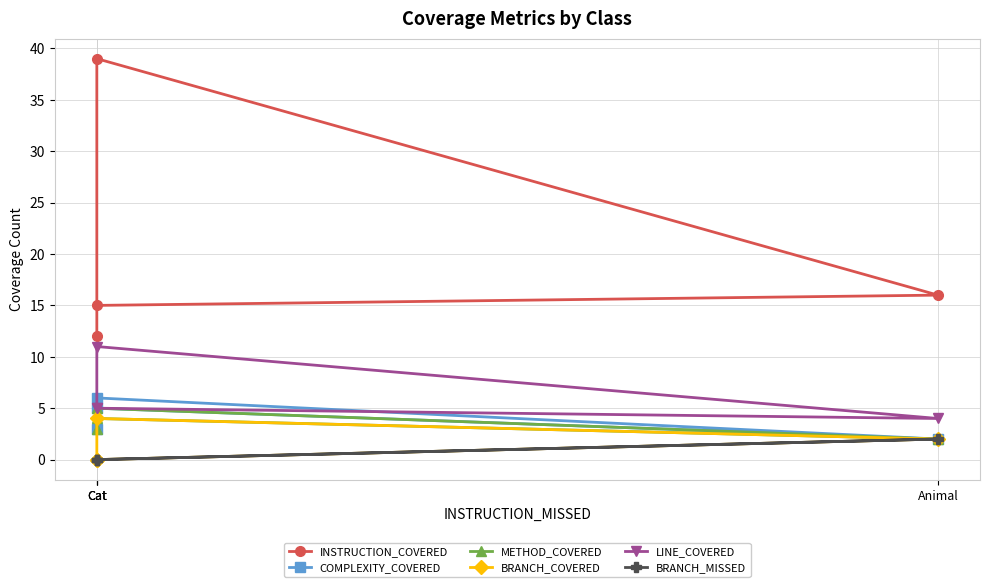

Which series changed the most between Animal and Cat?

INSTRUCTION_COVERED